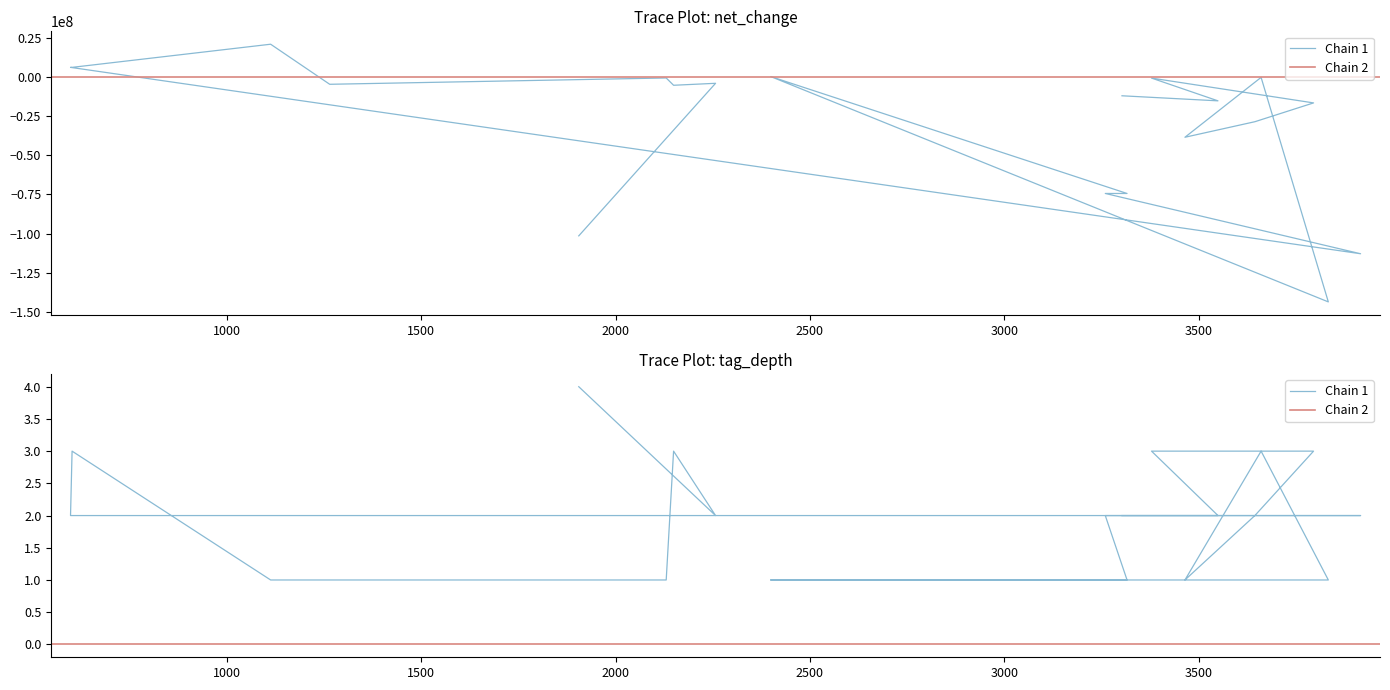

Is it true that net_change equals -5288000 at 1500?

True